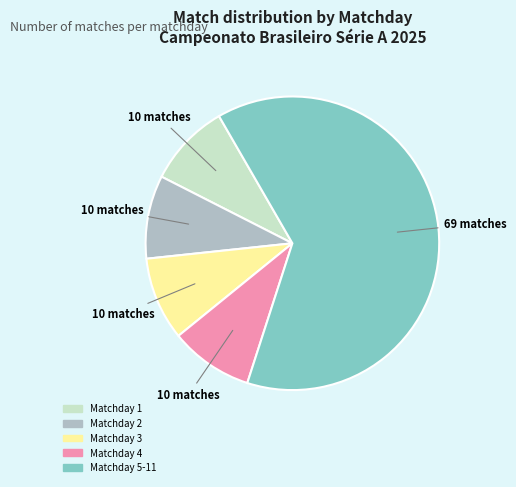

Between Matchday 5-11 and Matchday 3, which is larger?

Matchday 5-11